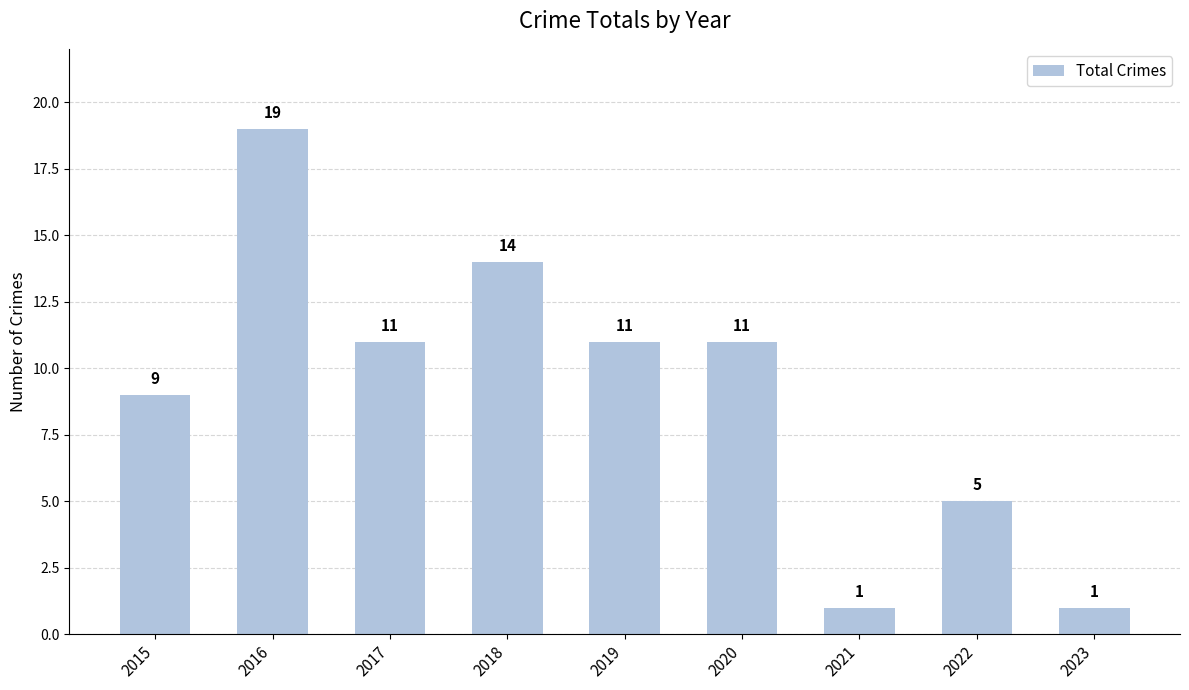

True or false: the data shows 2 at 2023.

False